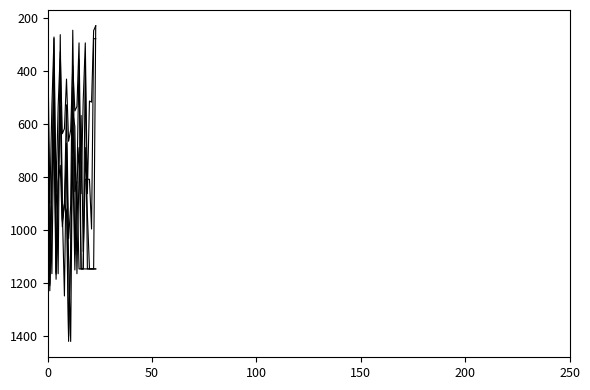

How many lines are shown in the chart?

5